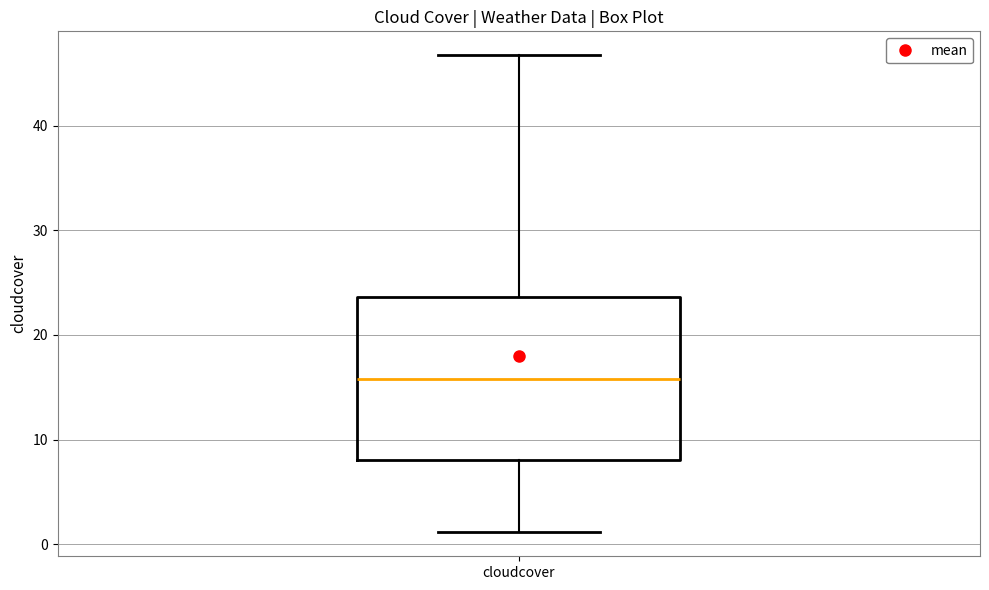

Where does the lower whisker of the box for cloudcover end on the y-axis? The values are not printed on the chart, so give them approximately, as read against the axis.

1